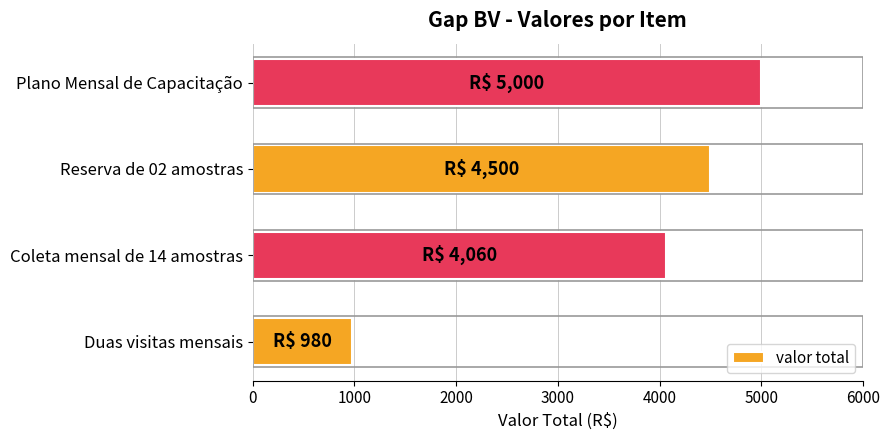

What is the minimum value shown in the chart?

980